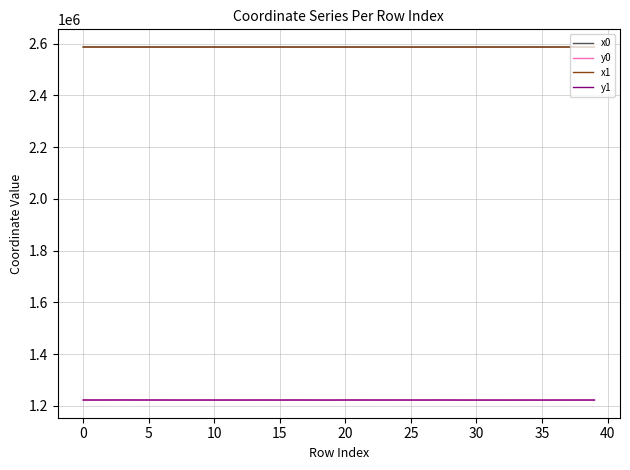

Count the number of categories in the chart.

40